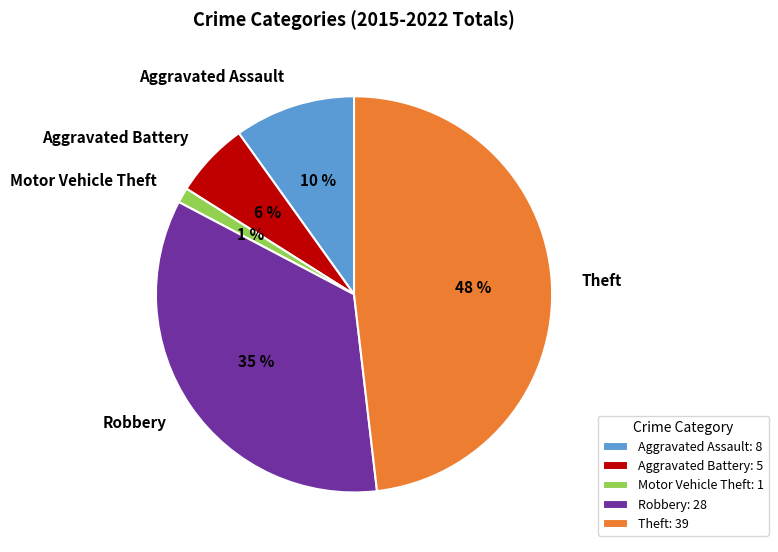

Is the sum of Aggravated Battery and Theft greater than half?

Yes